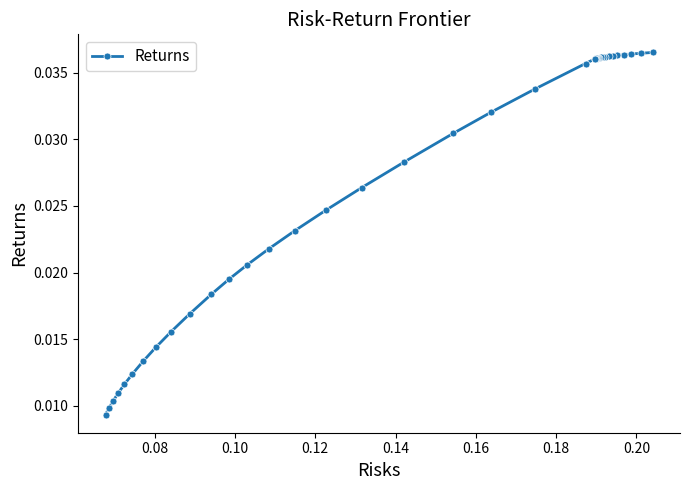

Is this an area chart (filled region under the line)?

No